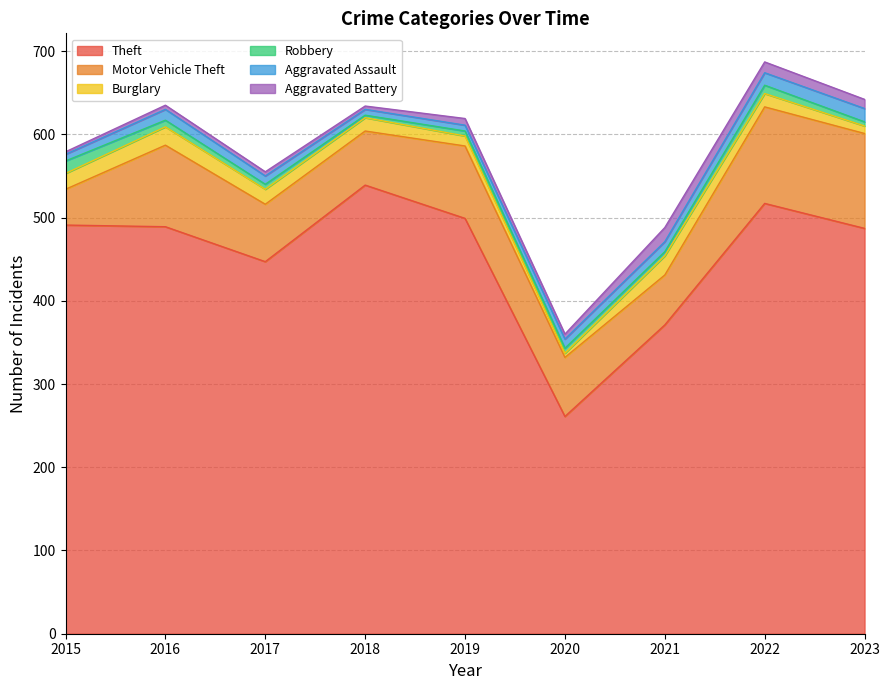

After their last crossing, which series has the higher values: Aggravated Battery or Robbery?

Aggravated Battery